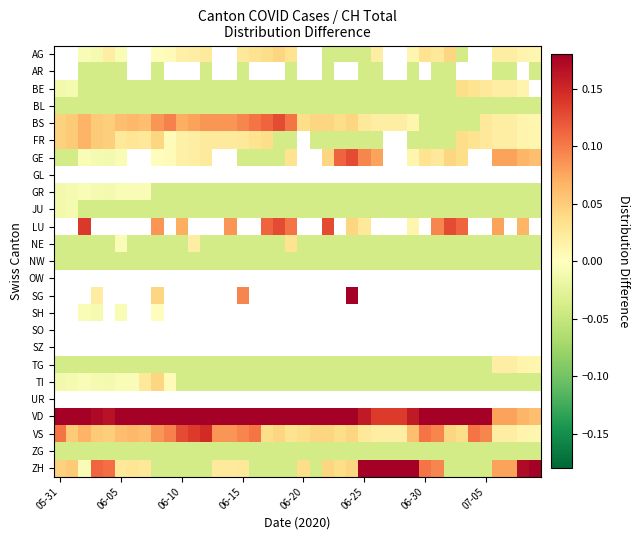

Count the number of data series in this chart.

25